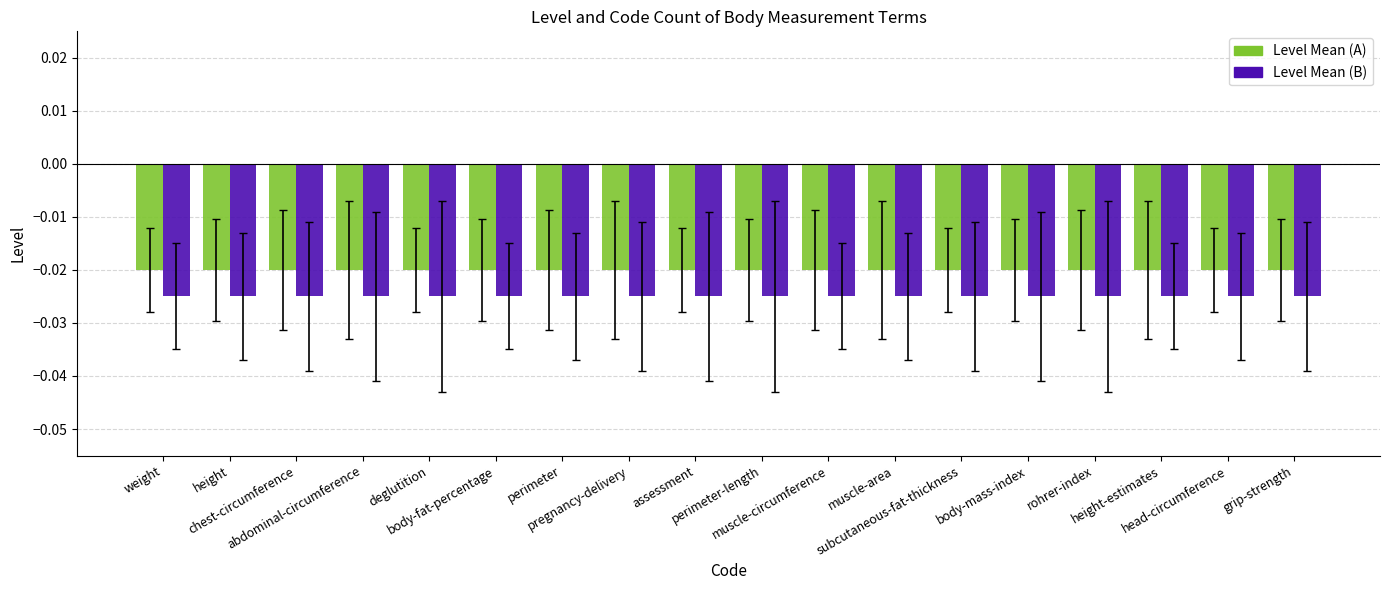

List the series in order of their overall mean, lowest first.

Level Mean (B), Level Mean (A)